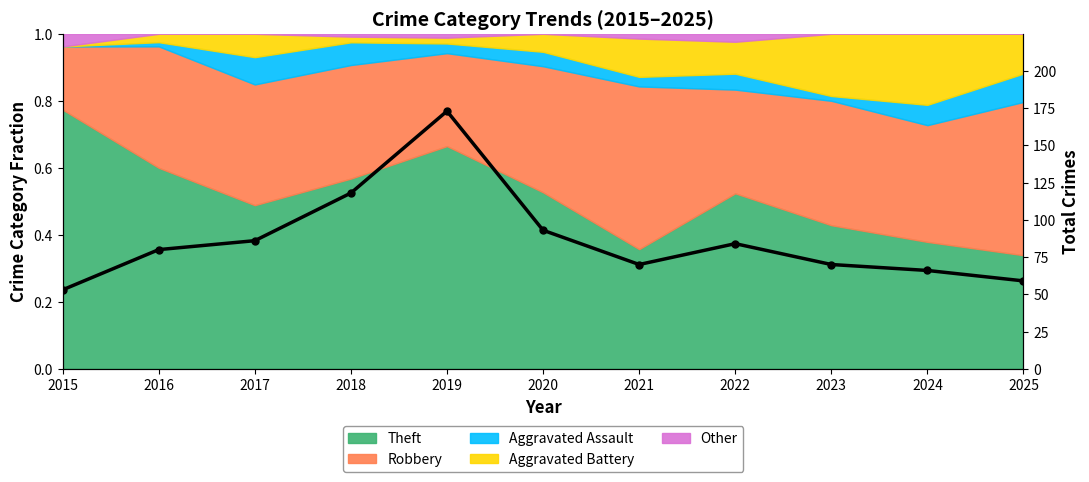

Reading right to left, list all the values displayed in this chart.

2025=59	2024=66	2023=70	2022=84	2021=70	2020=93	2019=173	2018=118	2017=86	2016=80	2015=53